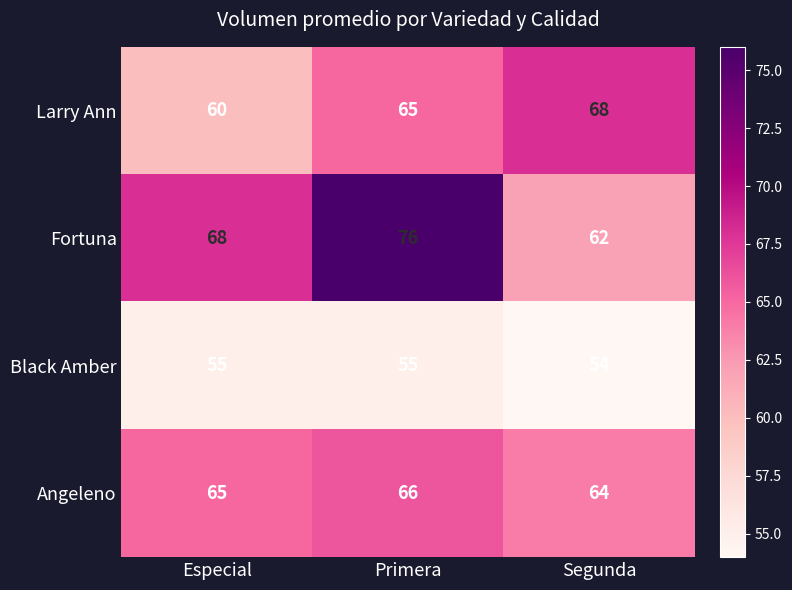

Reading right to left, transcribe all the data shown in this chart.

Larry Ann: 68	65	60
Fortuna: 62	76	68
Black Amber: 54	55	55
Angeleno: 64	66	65